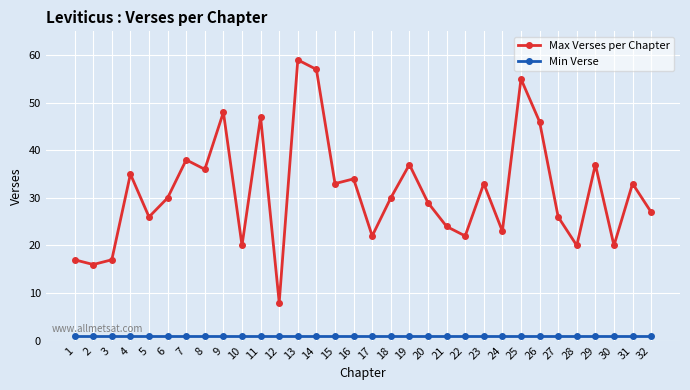

How many lines are shown in the chart?

2